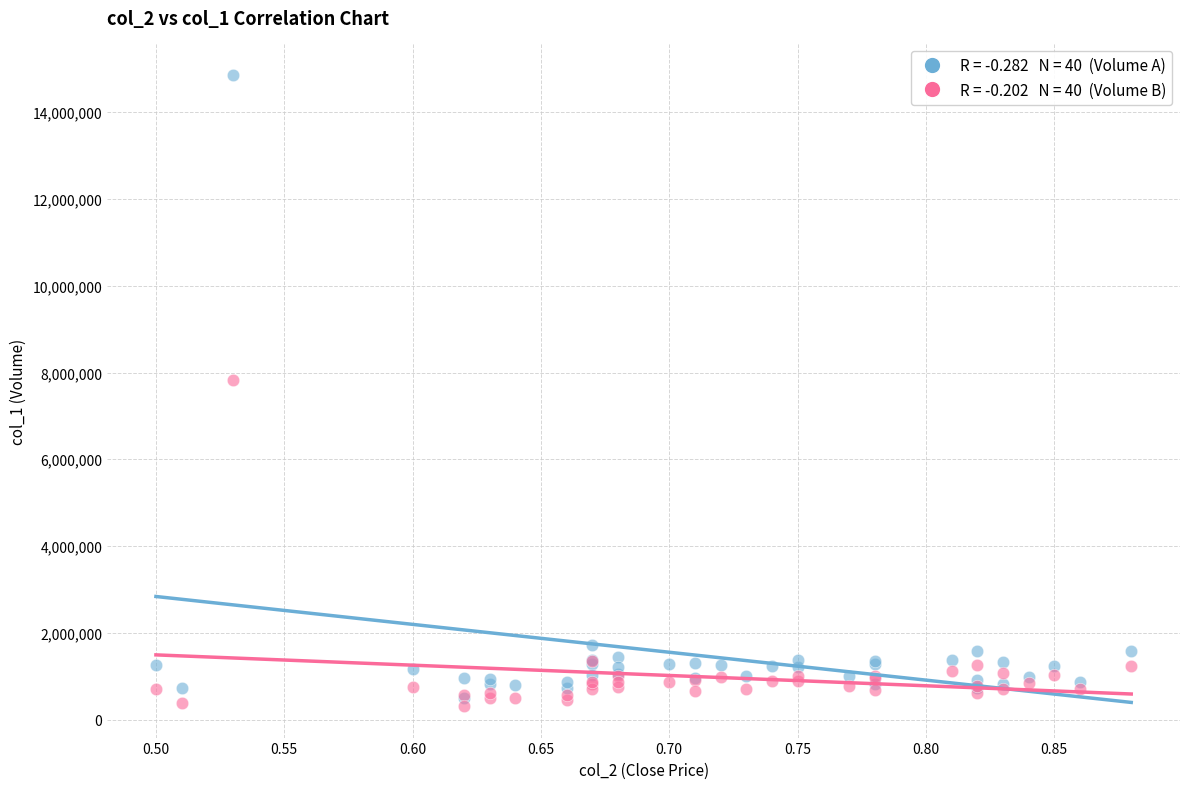

Across all series, what Y value is closest to 7585155?

7825530